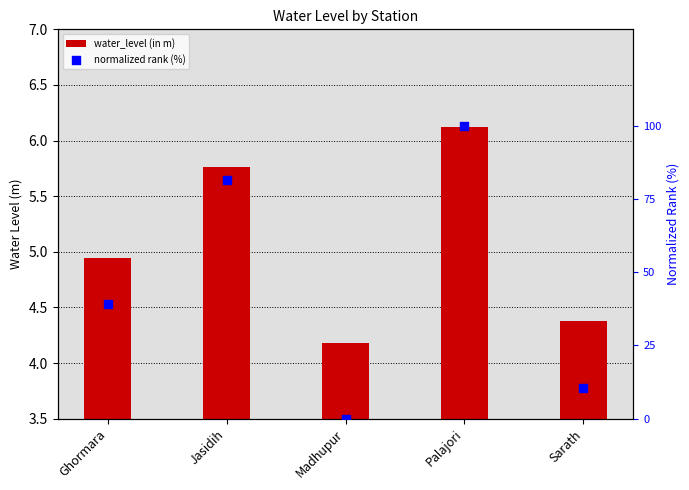

At how many categories does at least one series exceed 16?

3